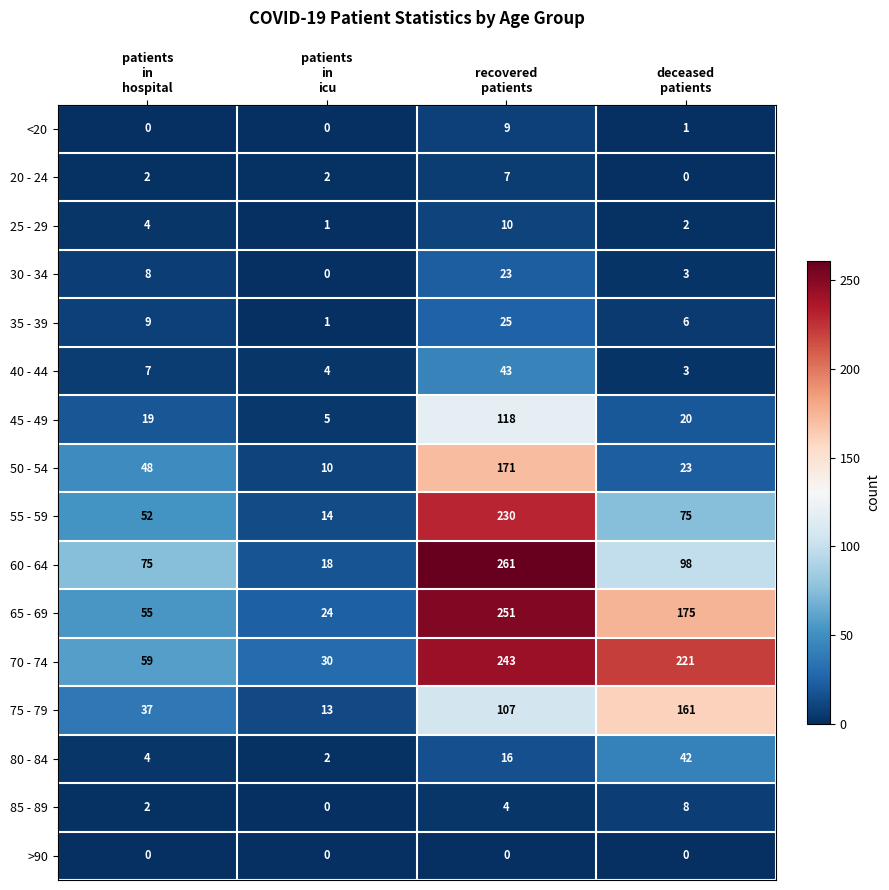

What is the sum of all <20 values?

10